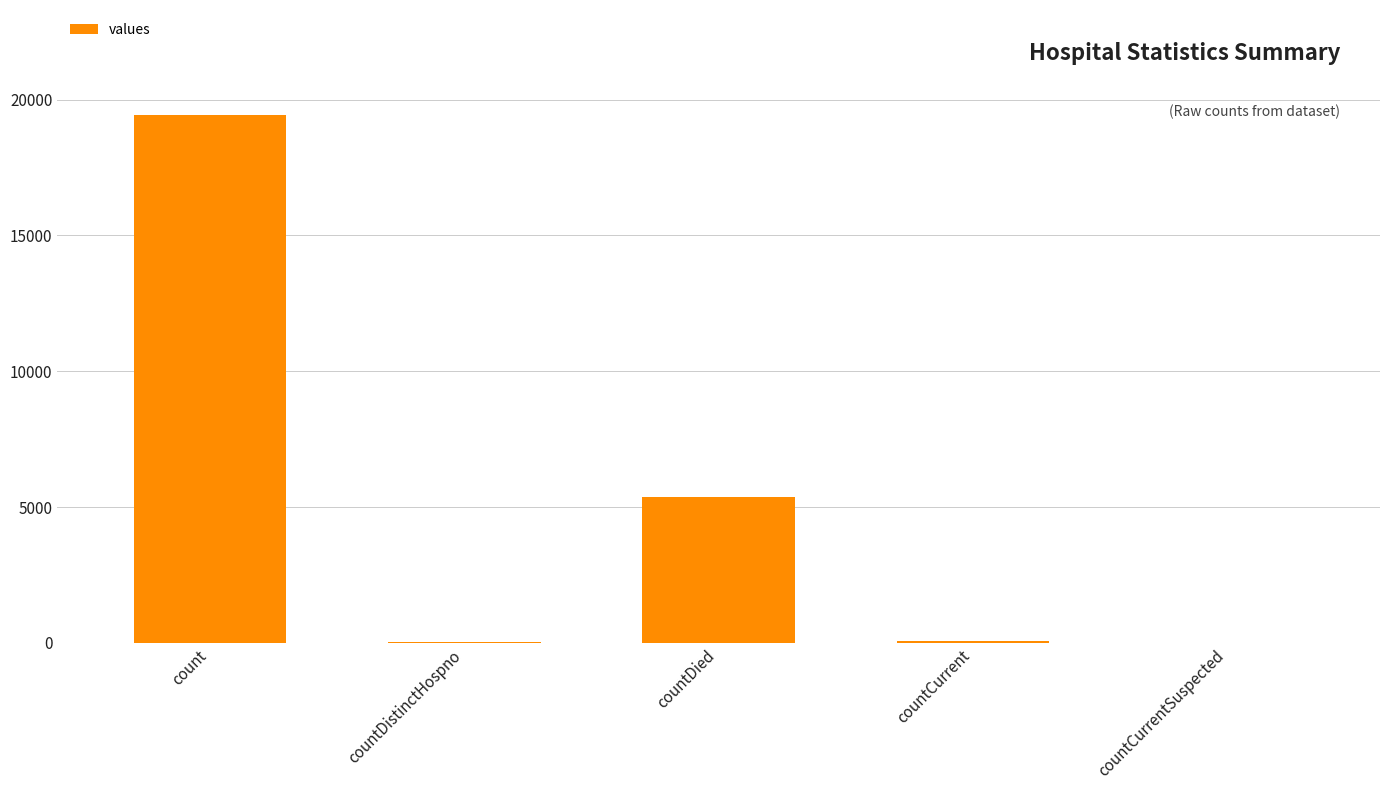

True or false: the data shows 0 at countCurrentSuspected.

True